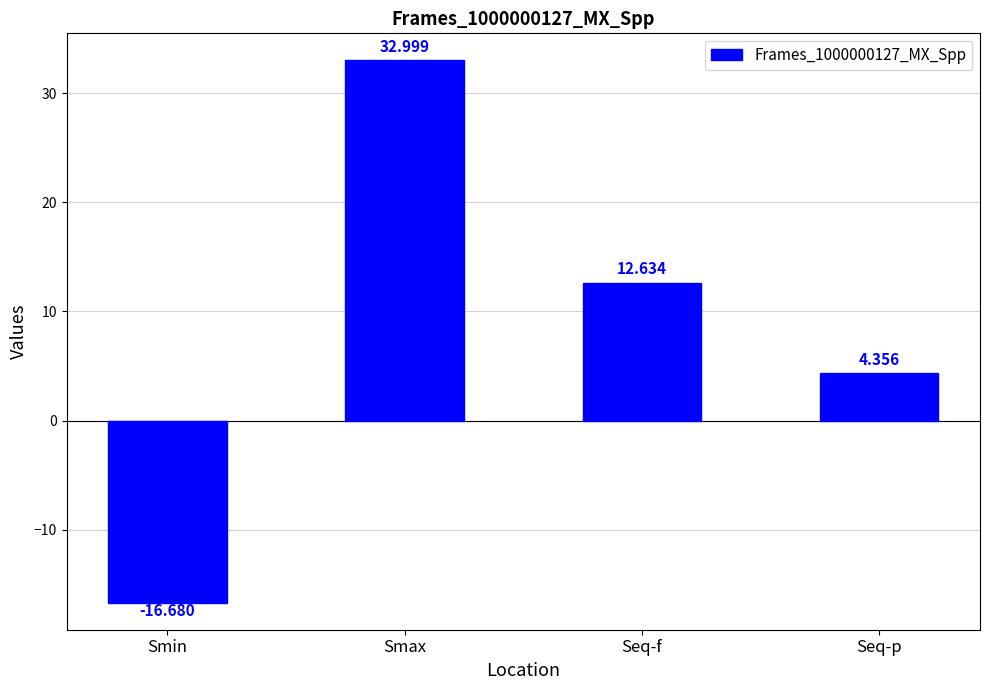

What is the difference between the maximum and minimum values?

49.7